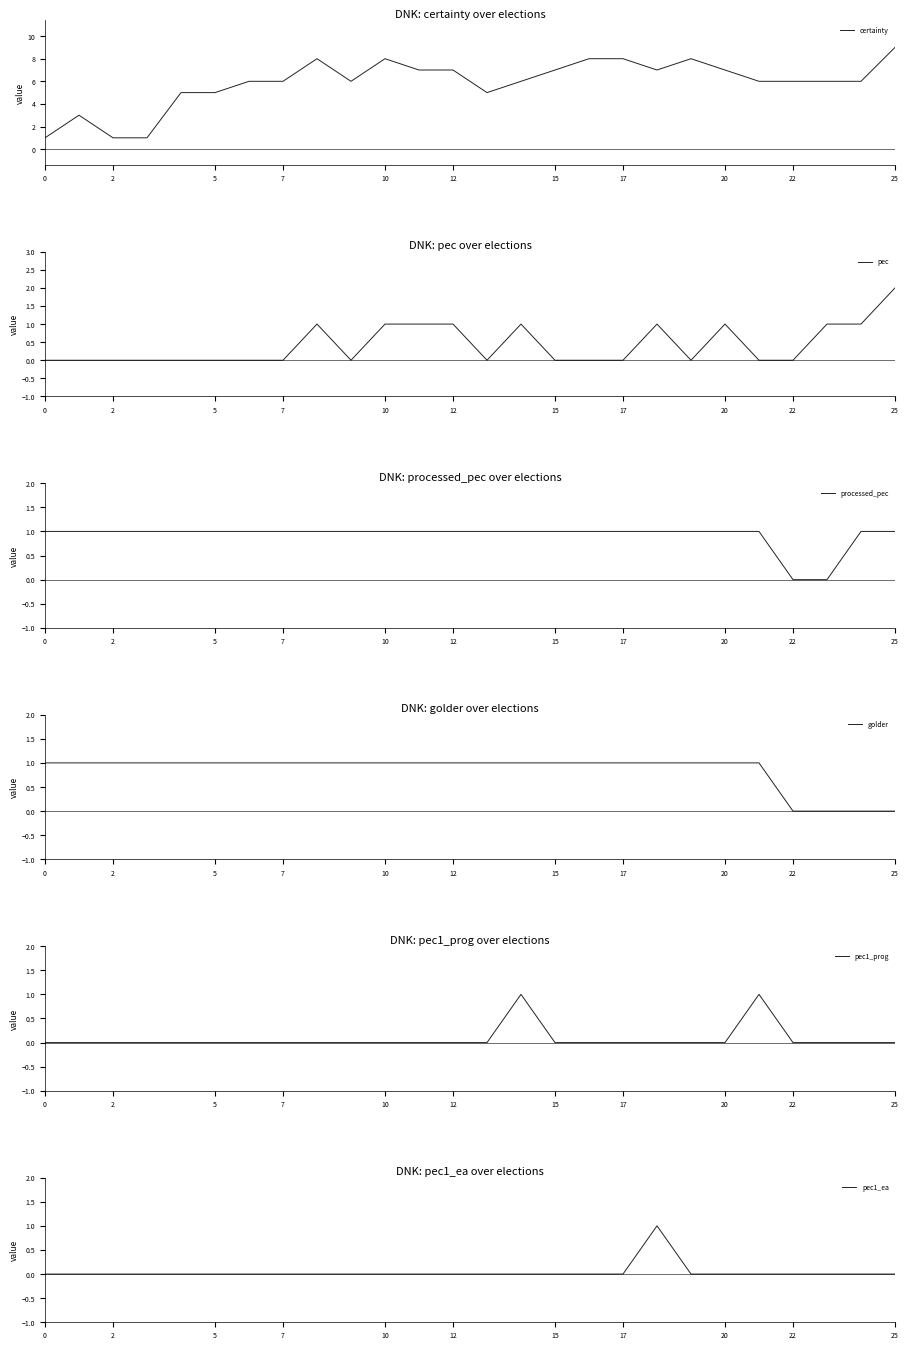

Reading left to right, list all the values displayed in this chart.

certainty: 1	3	1	1	5	5	6	6	8	6	8	7	7	5	6	7	8	8	7	8	7	6	6	6	6	9
pec: 0	0	0	0	0	0	0	0	1	0	1	1	1	0	1	0	0	0	1	0	1	0	0	1	1	2
processed_pec: 1	1	1	1	1	1	1	1	1	1	1	1	1	1	1	1	1	1	1	1	1	1	0	0	1	1
golder: 1	1	1	1	1	1	1	1	1	1	1	1	1	1	1	1	1	1	1	1	1	1	0	0	0	0
pec1_prog: 0	0	0	0	0	0	0	0	0	0	0	0	0	0	1	0	0	0	0	0	0	1	0	0	0	0
pec1_ea: 0	0	0	0	0	0	0	0	0	0	0	0	0	0	0	0	0	0	1	0	0	0	0	0	0	0